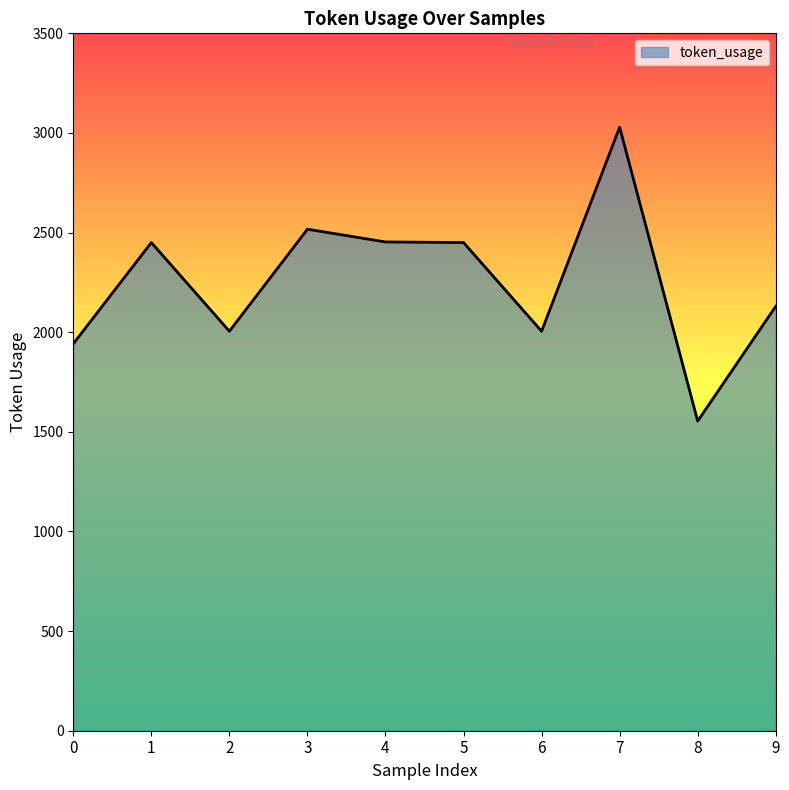

What is the minimum value shown in the chart?

1554